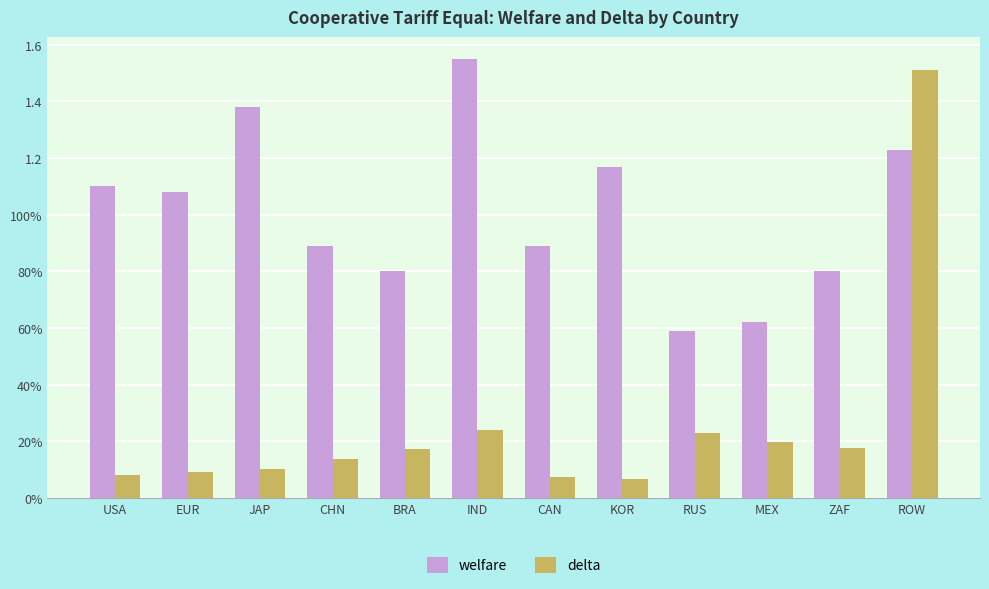

Does the chart contain any negative values?

No